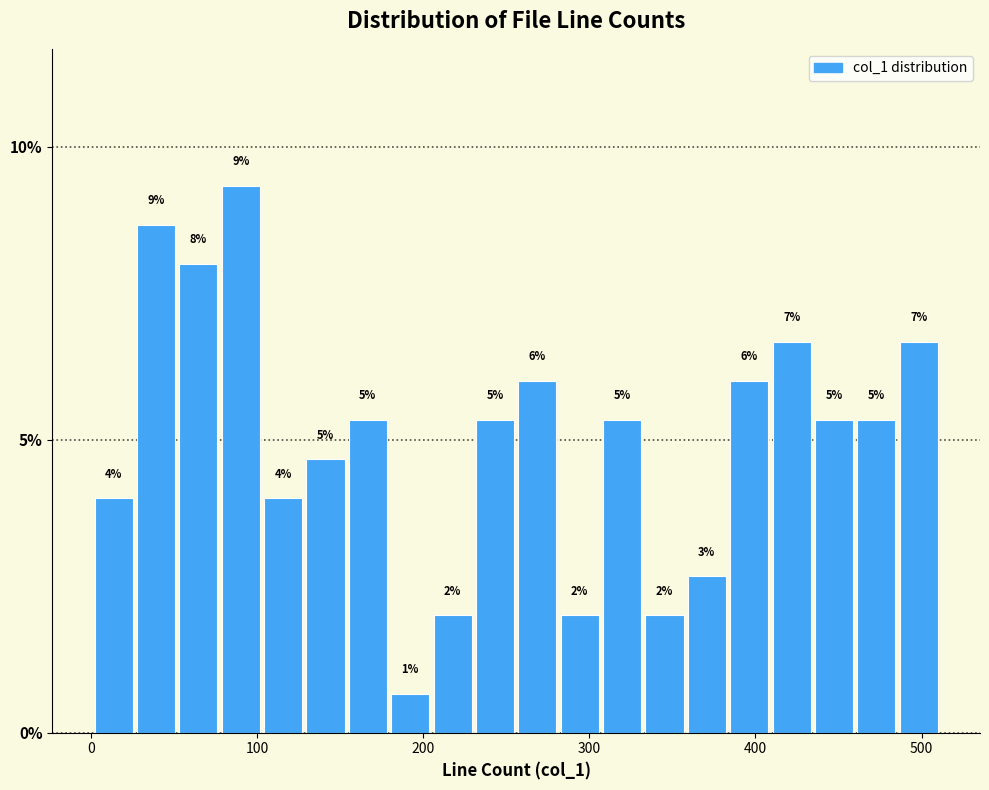

Around what value on the x-axis is the tallest bar? Give the approximate position of its centre, as read against the axis.

90